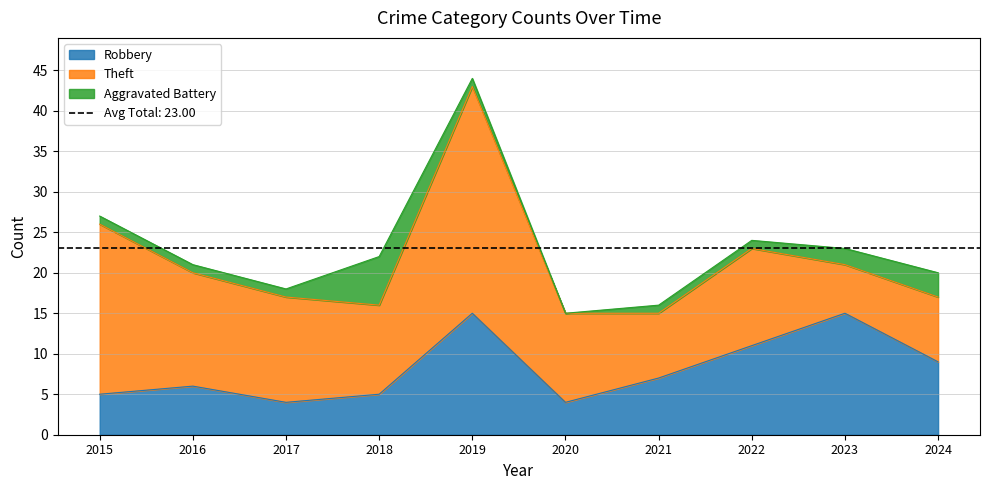

What is the value of the Aggravated Battery point at the 9th from the left?

2